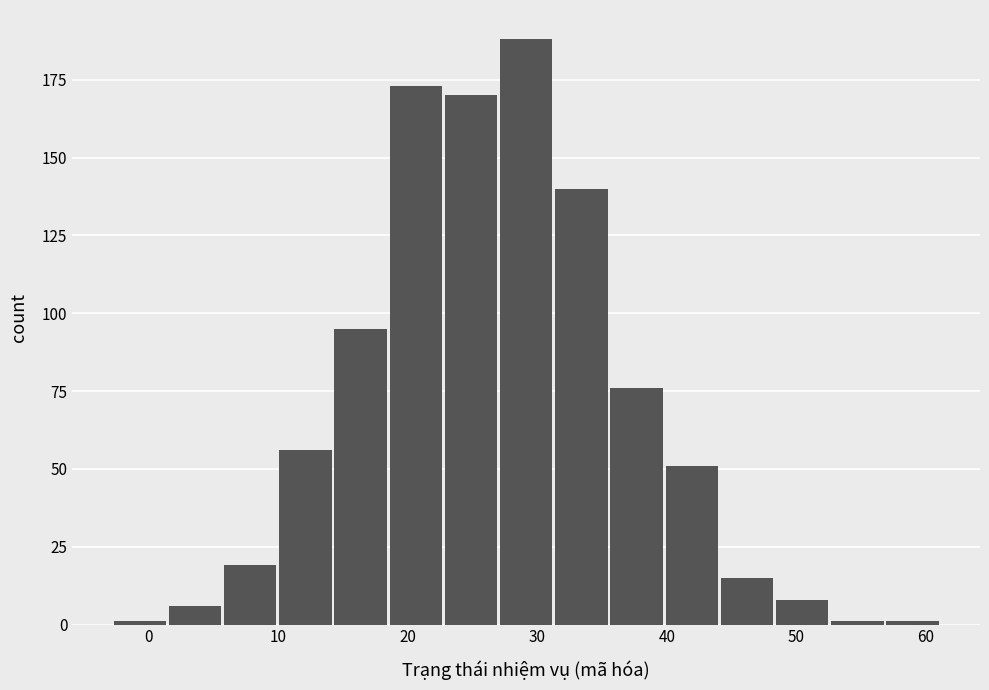

Over which range of the x-axis is the bar tallest?

27 to 31